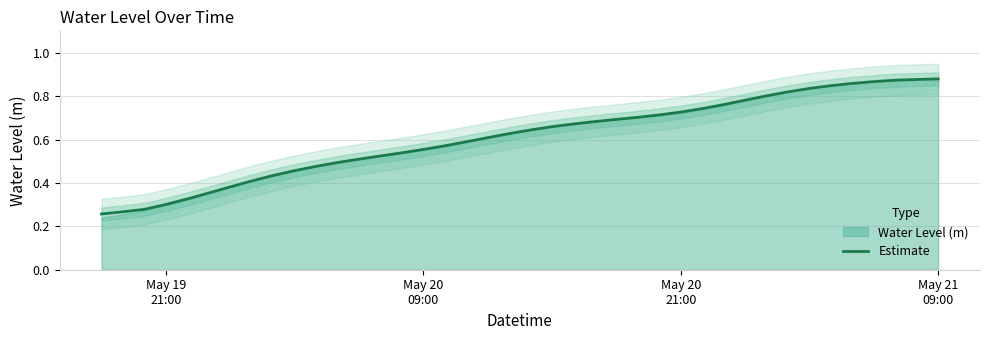

How many lines are shown in the chart?

1